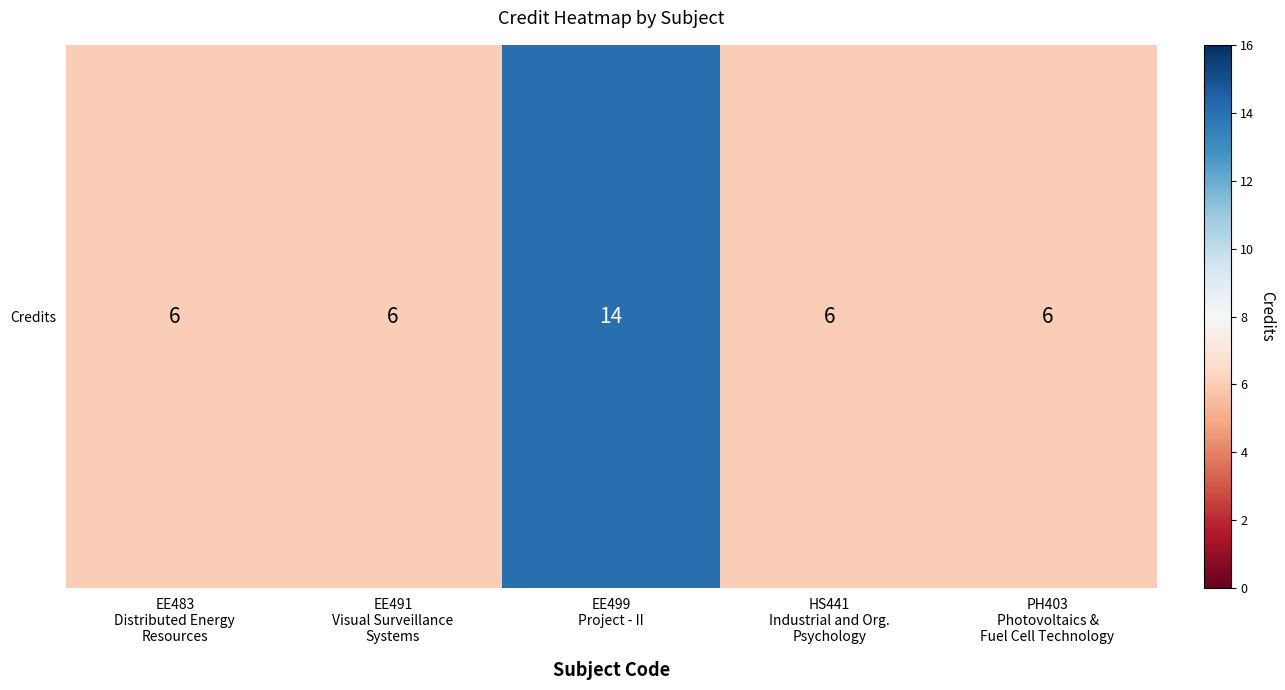

Count the number of categories in the chart.

5